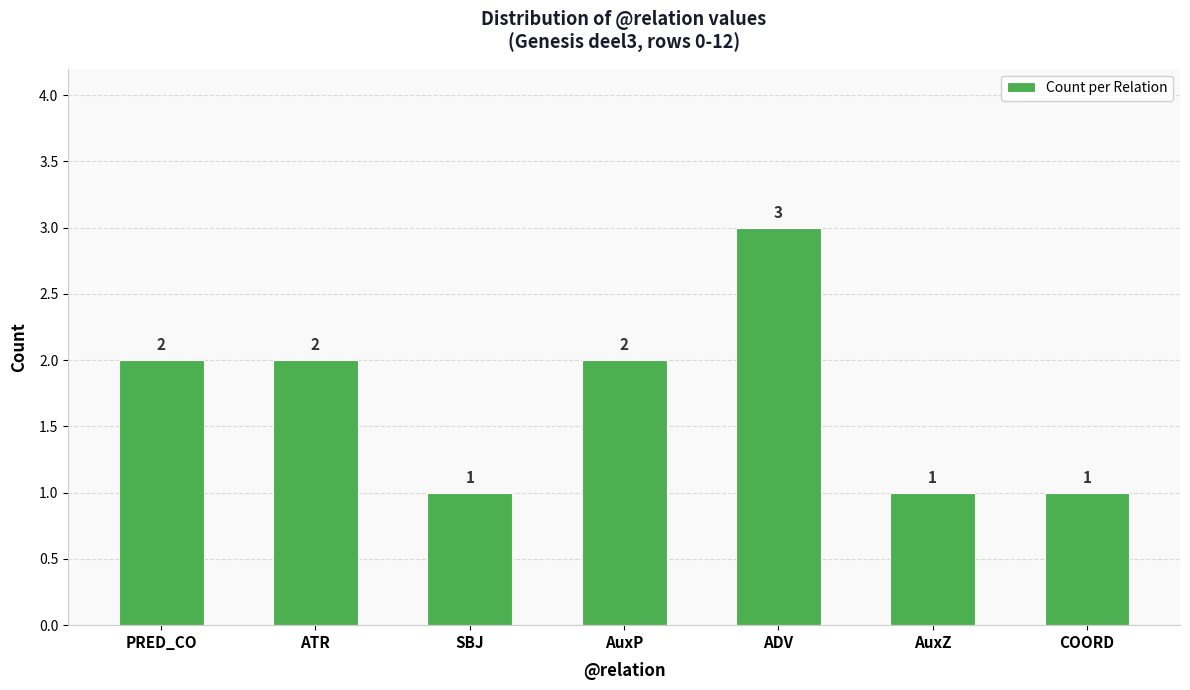

What is the minimum value shown in the chart?

1